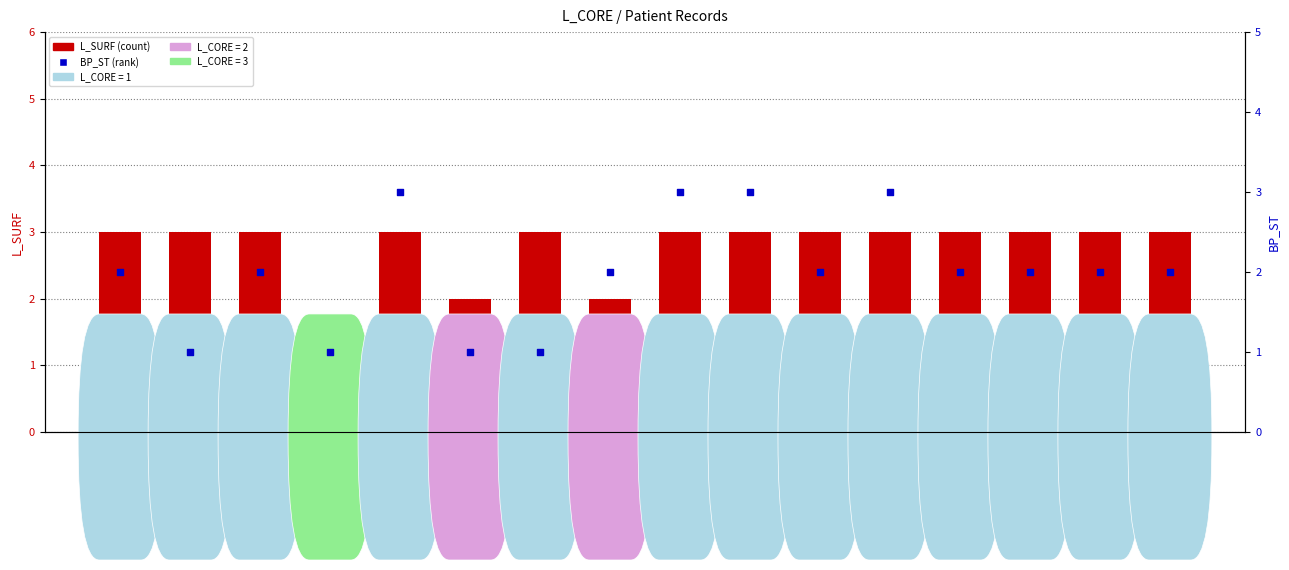

What is the total value across all series at 8?

4